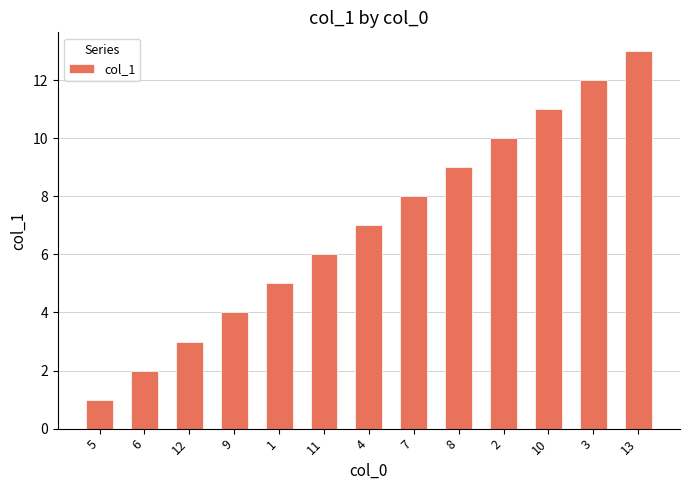

Reading left to right, transcribe all the data shown in this chart.

1	2	3	4	5	6	7	8	9	10	11	12	13